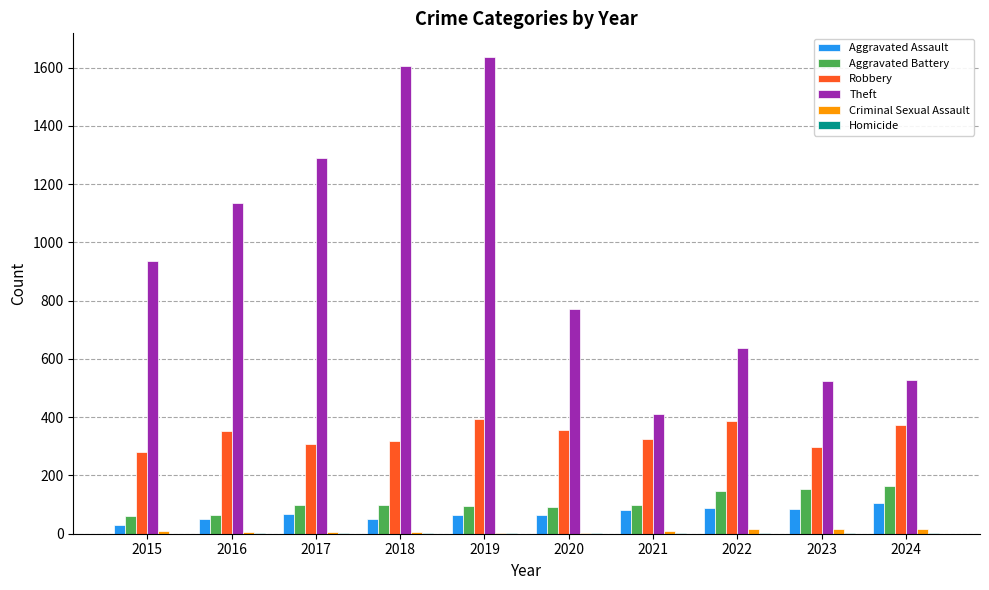

Which series has the largest total across all categories?

Theft